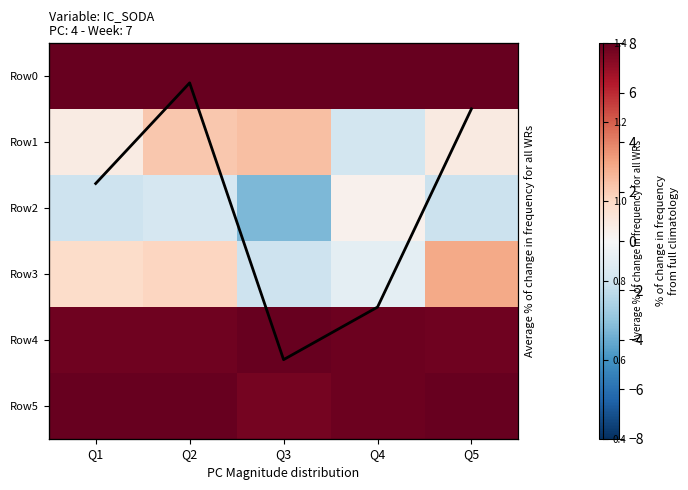

What is the difference between the maximum and minimum values in the Row4 series?

0.2